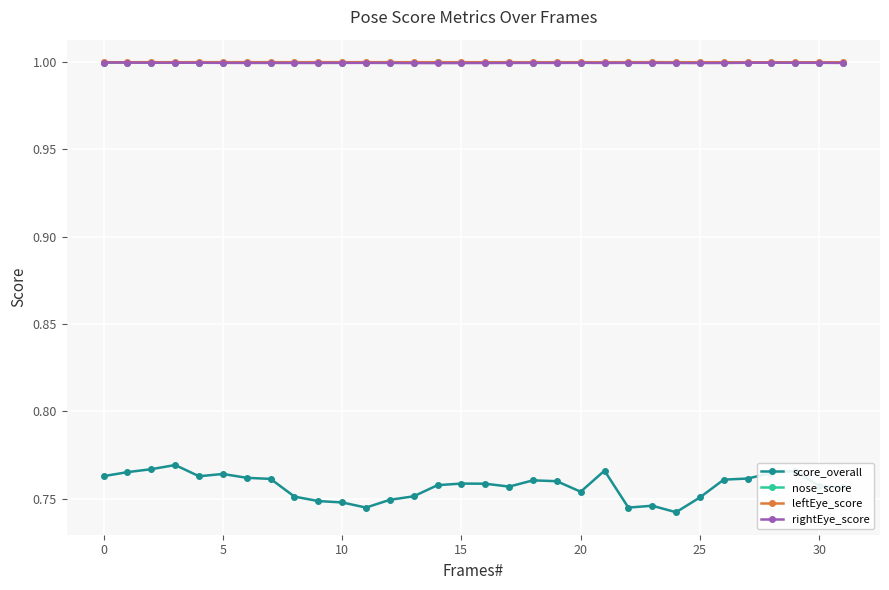

What is the value of the leftEye_score point at the 1st from the left?

1.0